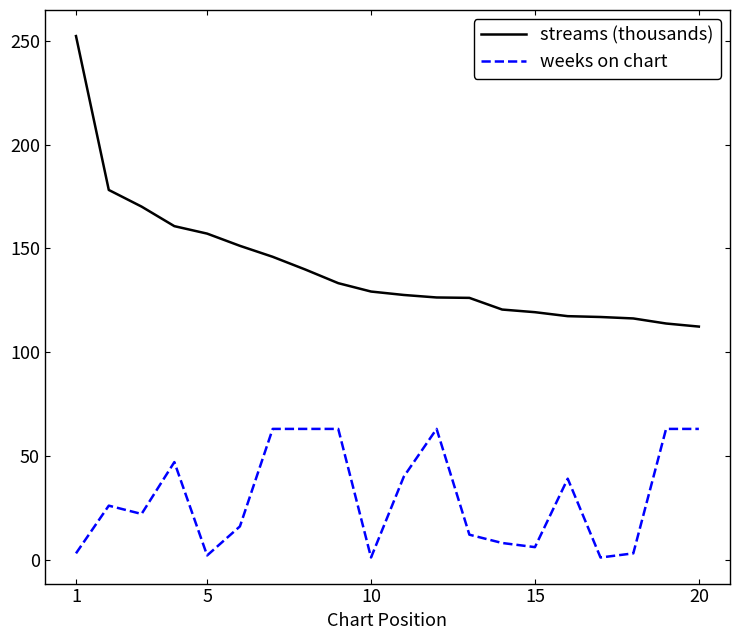

What is the highest value of the weeks on chart series?

63.0